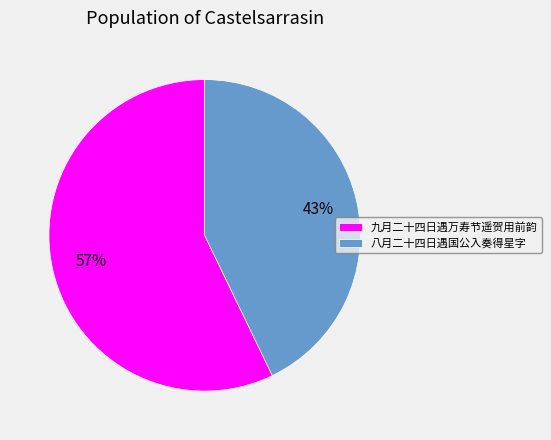

Between 八月二十四日遇国公入奏得星字 and 九月二十四日遇万寿节遥贺用前韵, which is larger?

九月二十四日遇万寿节遥贺用前韵